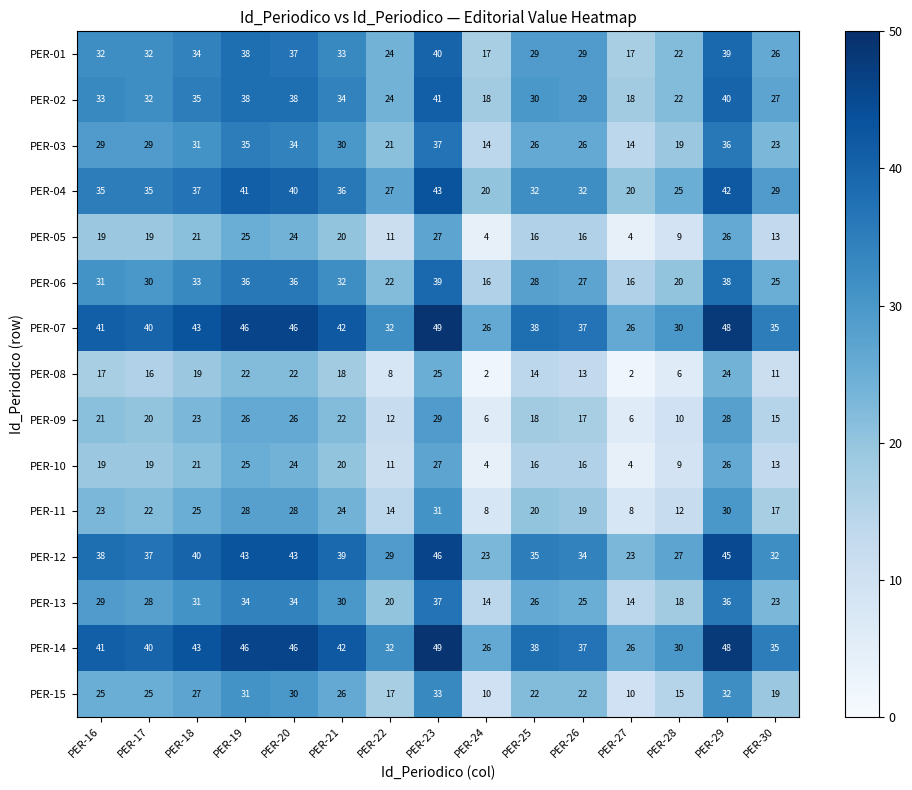

How many distinct data groups are displayed?

15